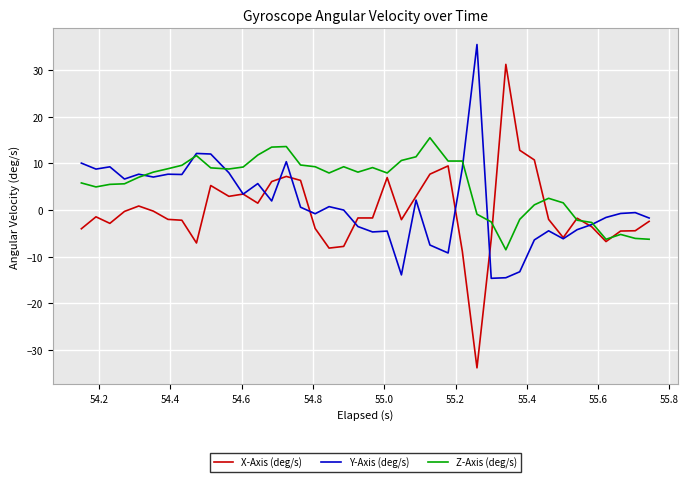

How many series are shown in this chart?

3